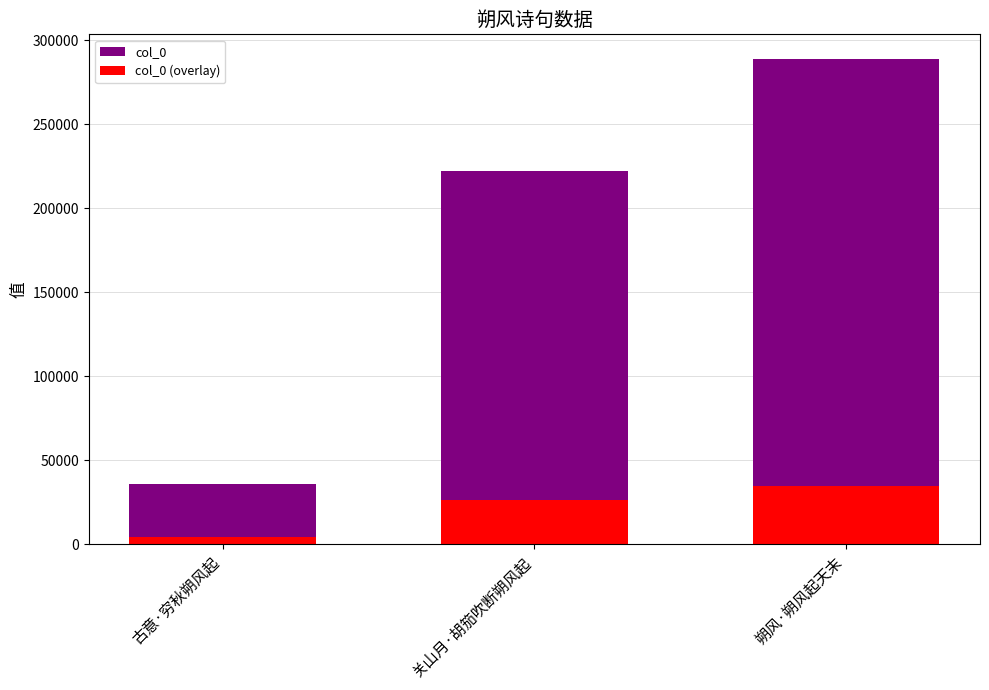

Where does the col_0 series first go above 221892?

朔风·朔风起天末